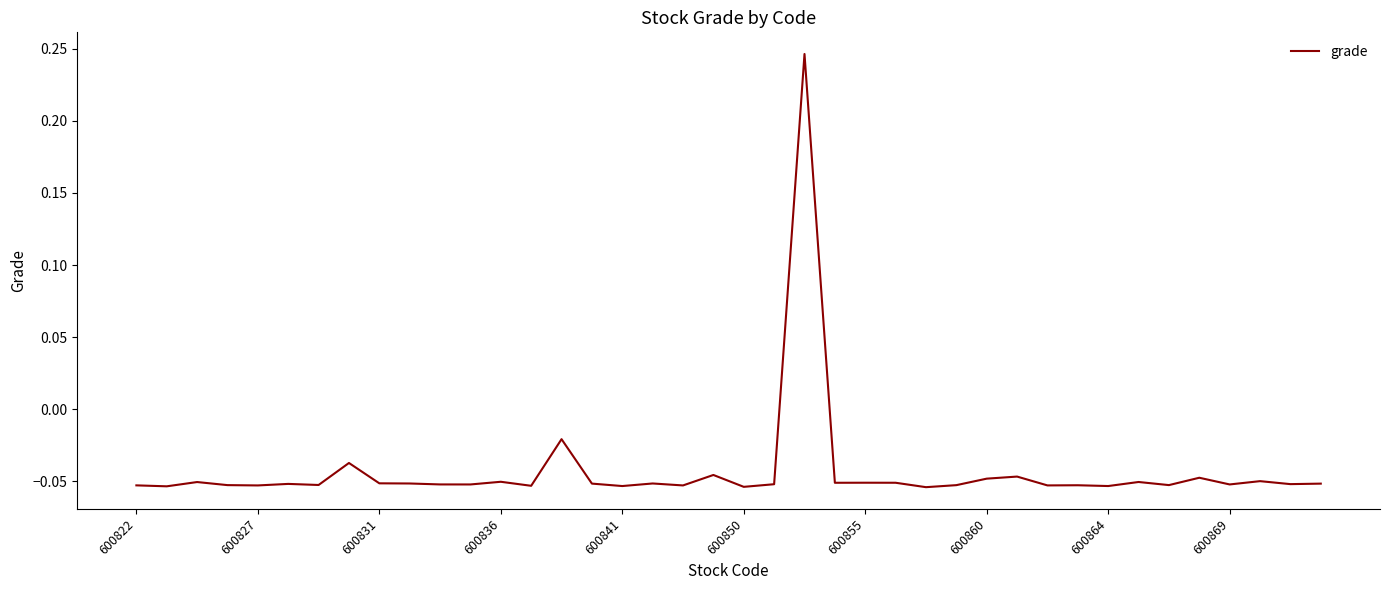

What is the difference between the maximum and minimum values?

0.3